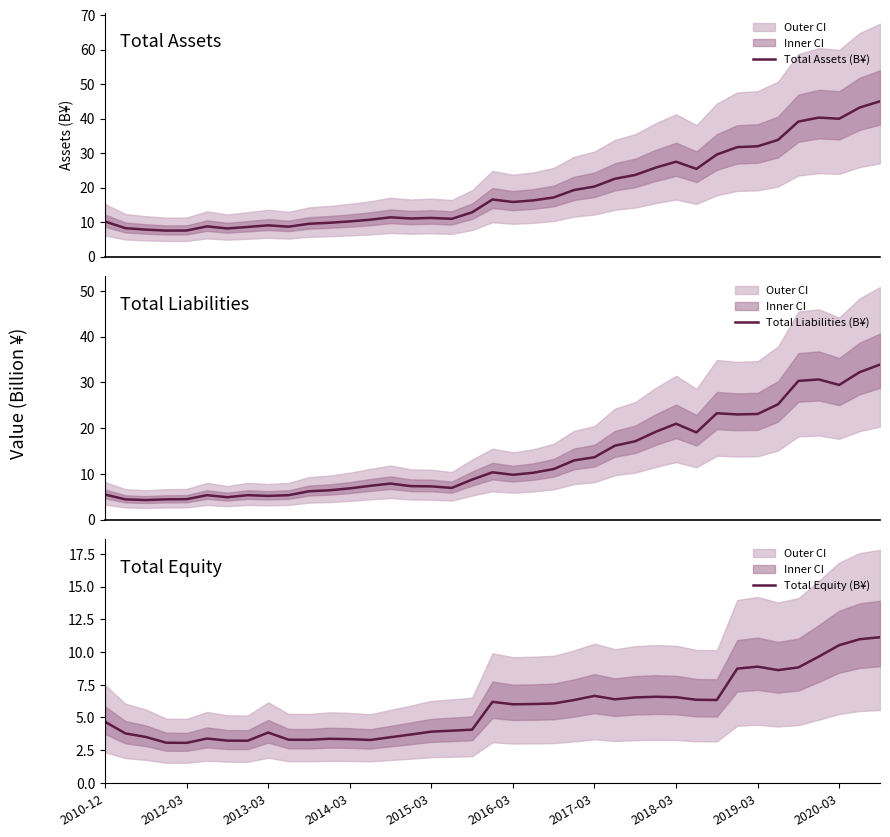

What is the lowest value of the Total Assets (B¥) series?

7.5